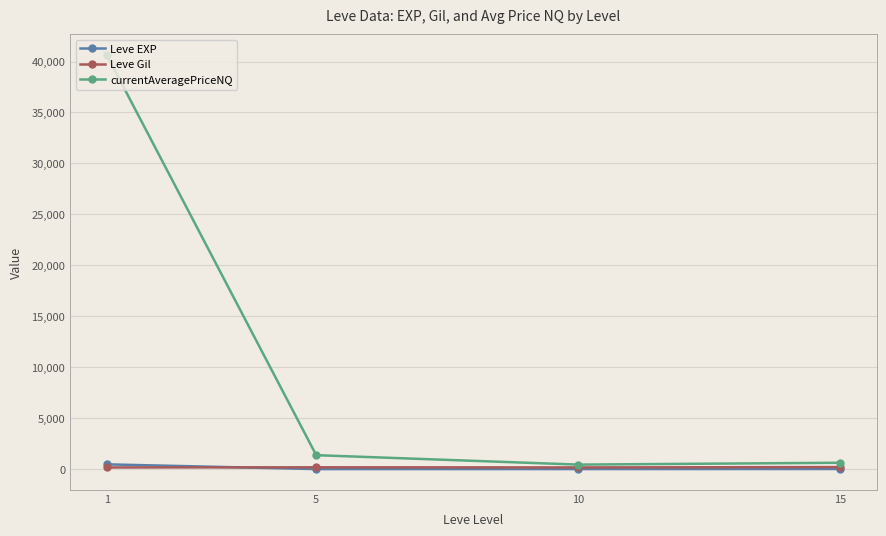

What is the value of the Leve EXP point at the 1st from the left?

468.5